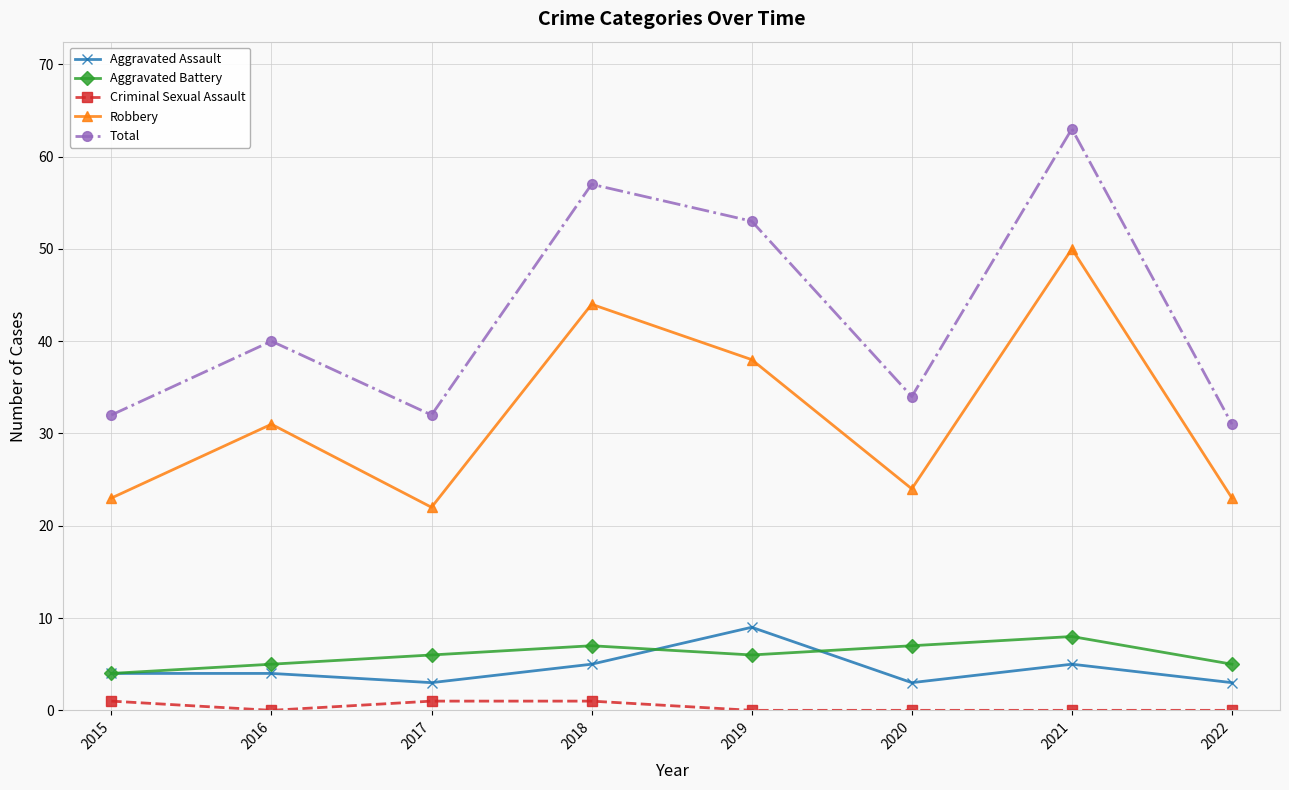

How many lines are shown in the chart?

5